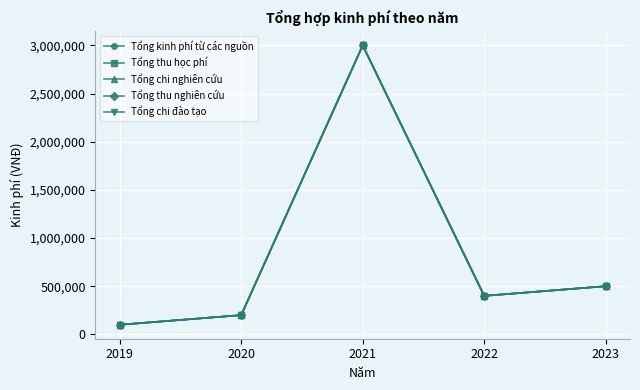

What is the sum of all Tổng chi đào tạo values?

4200000